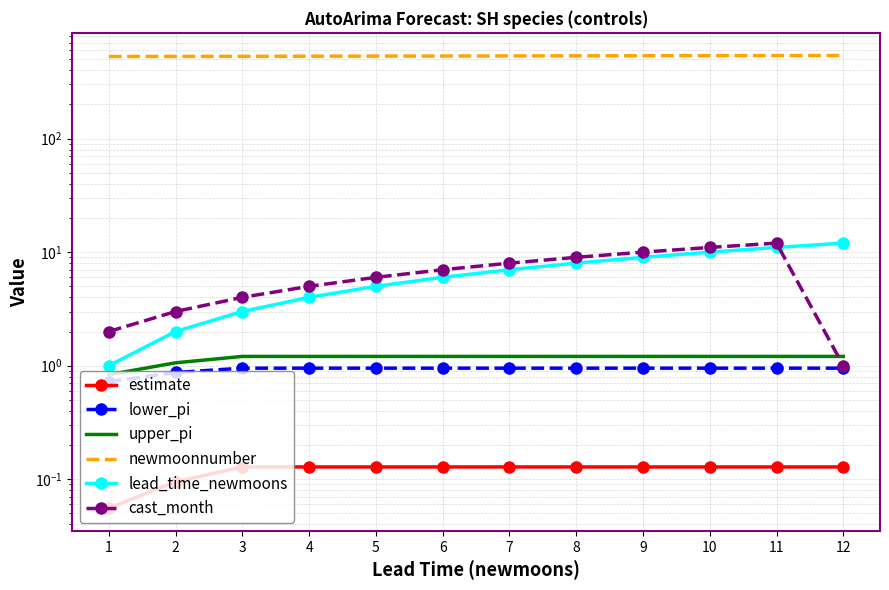

At which category does the chart reach its minimum across all series?

1